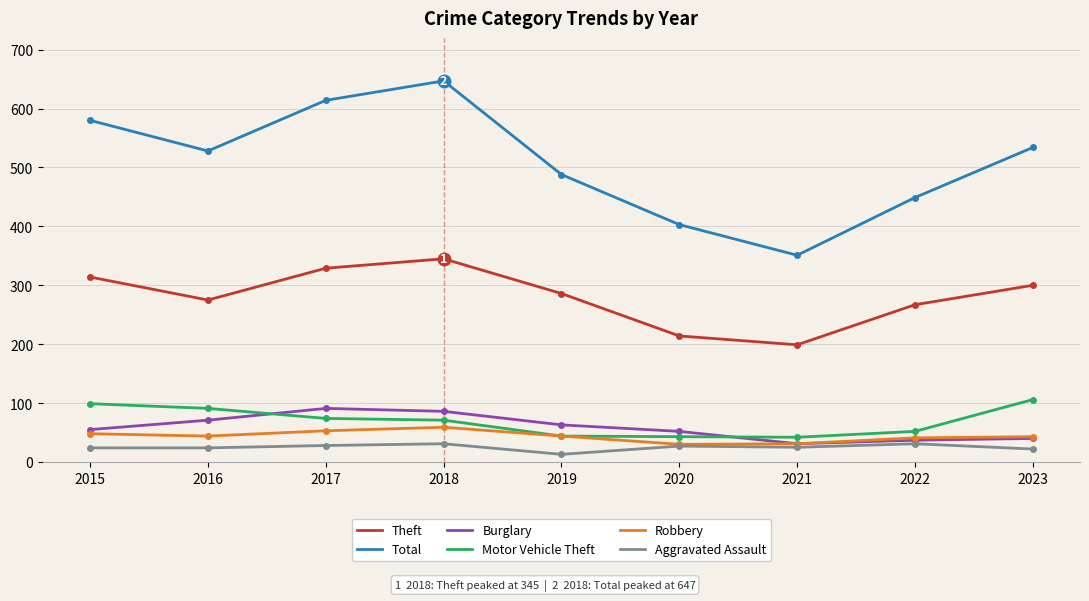

What are all the series names shown in the legend?

Theft, Total, Burglary, Motor Vehicle Theft, Robbery, Aggravated Assault